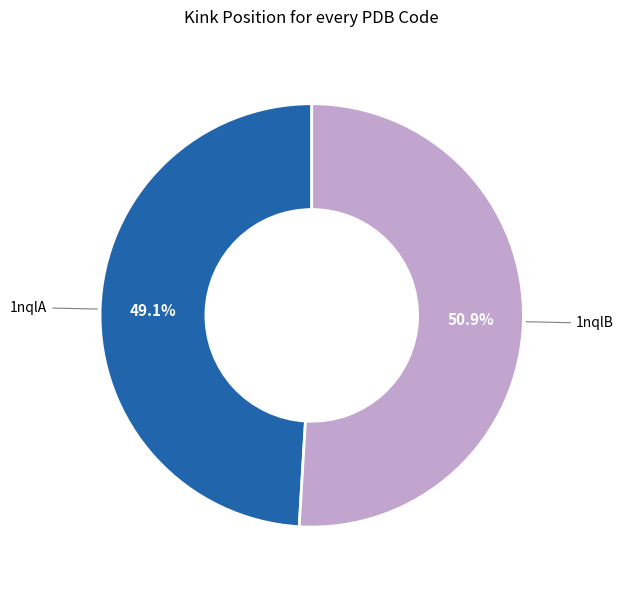

Is there any slice that represents more than half of the pie?

Yes